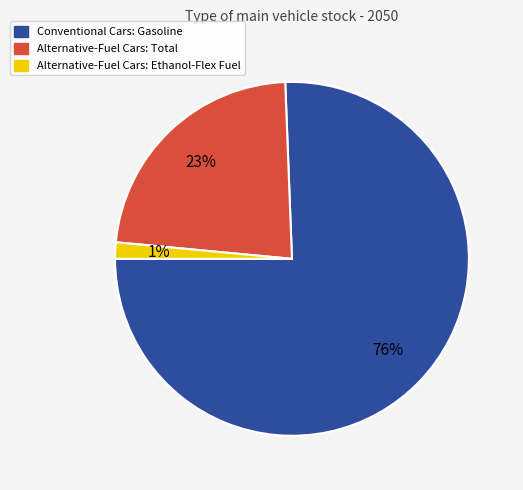

Do Alternative-Fuel Cars: Ethanol-Flex Fuel and Conventional Cars: Gasoline together represent more than half of the pie?

Yes